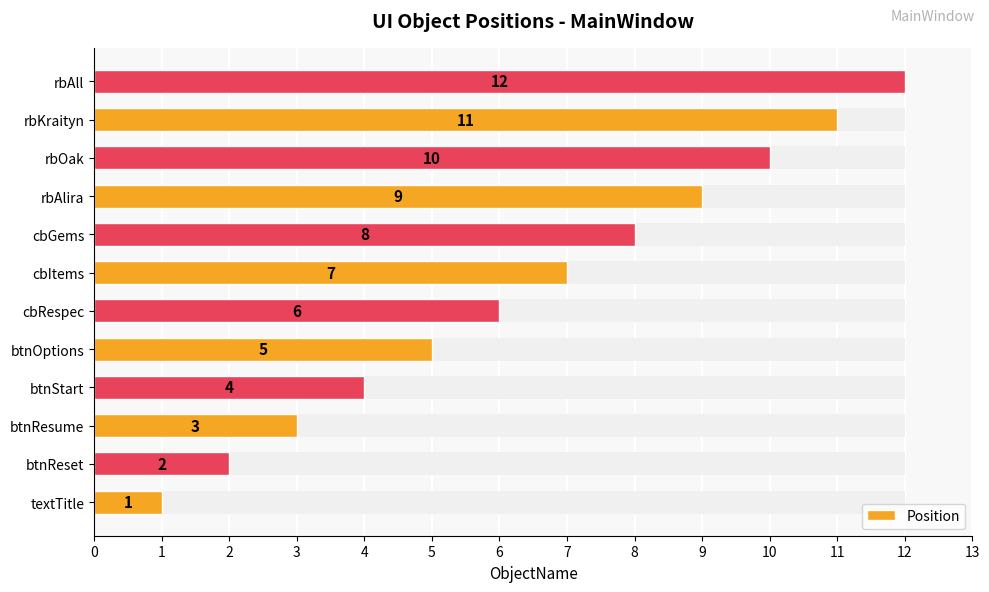

What is the average value?

6